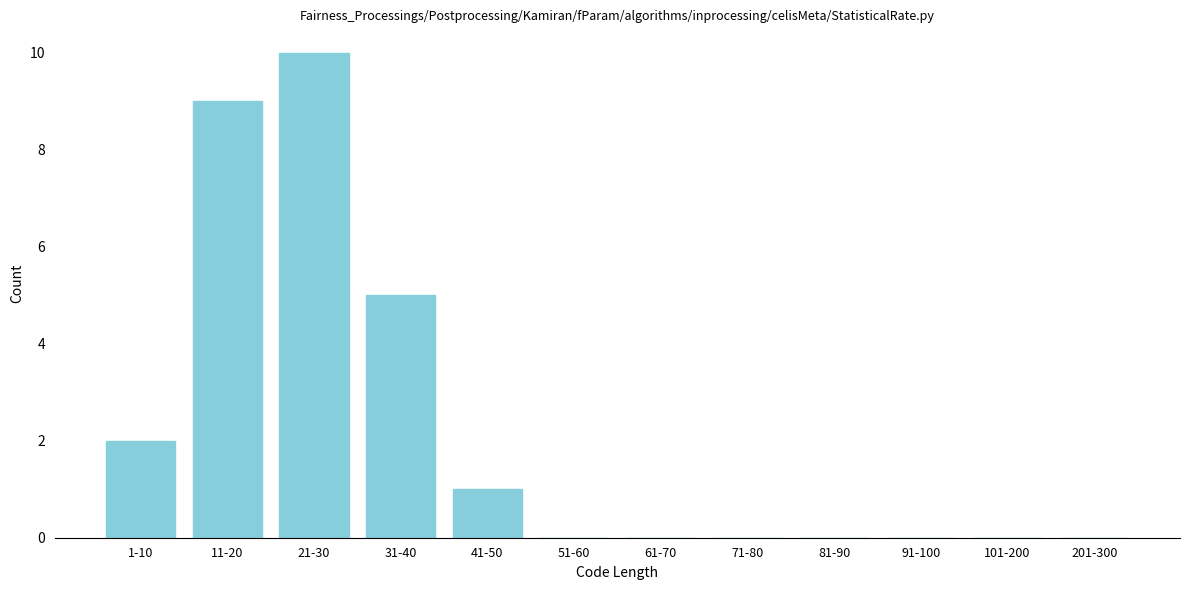

Reading left to right, list all the values displayed in this chart.

1-10=2	11-20=9	21-30=10	31-40=5	41-50=1	51-60=0	61-70=0	71-80=0	81-90=0	91-100=0	101-200=0	201-300=0